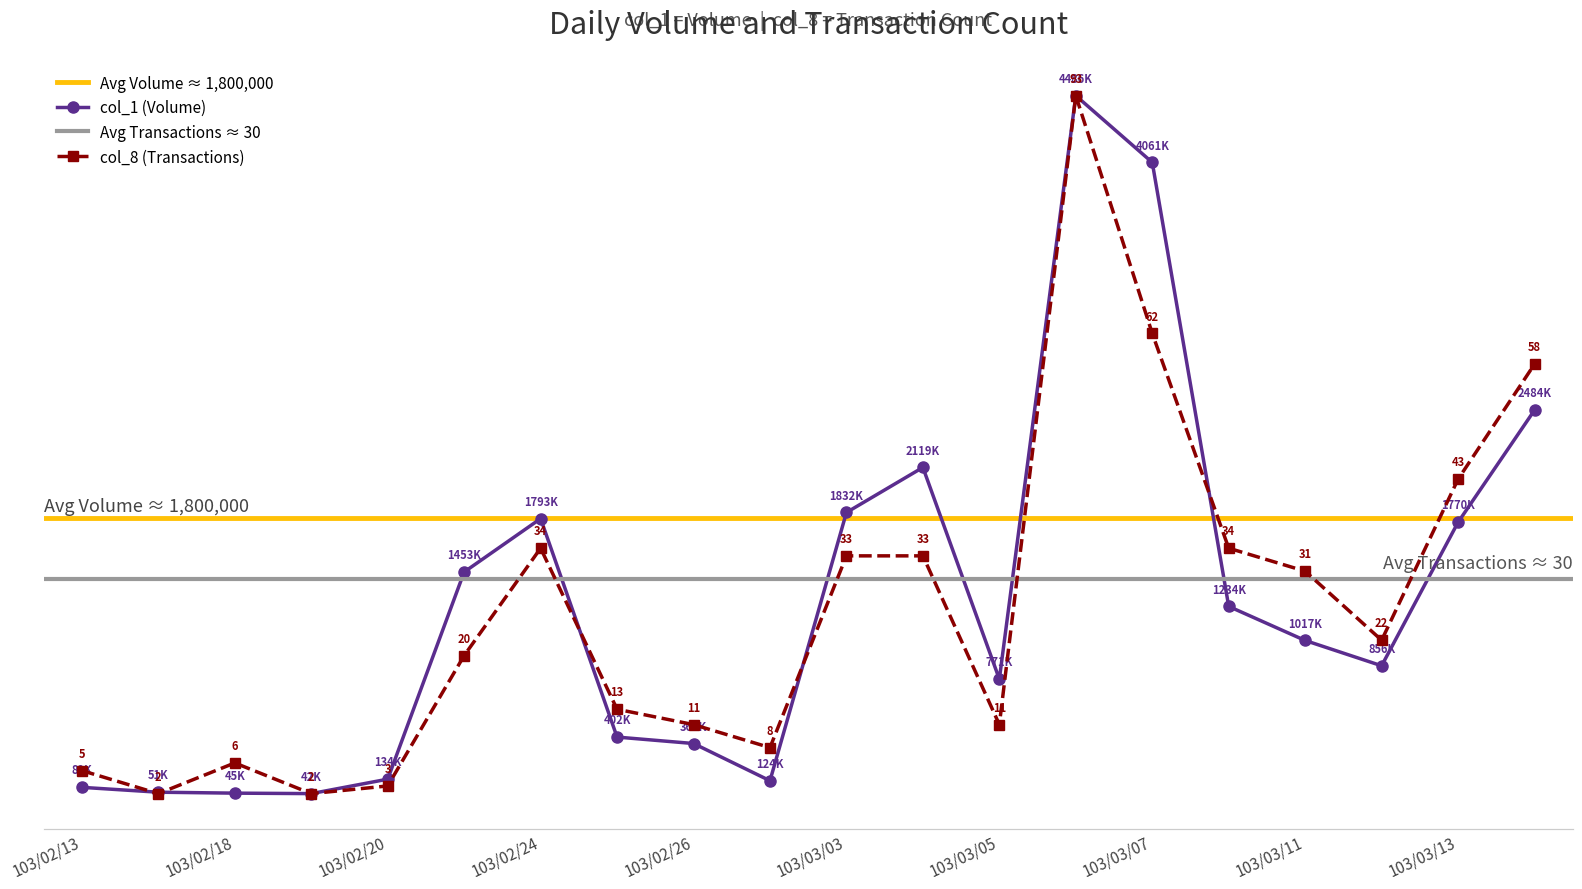

How many lines are shown in the chart?

2